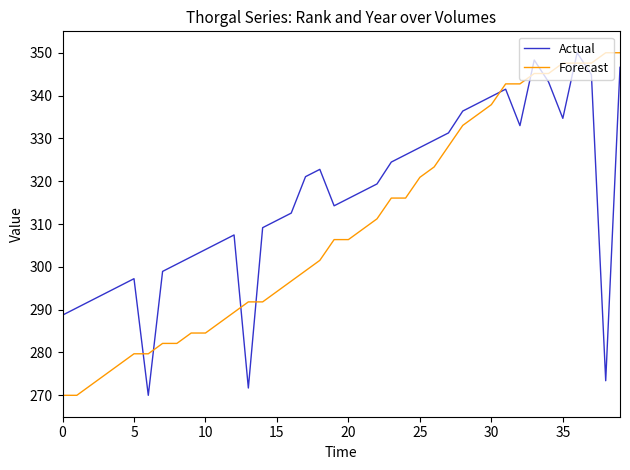

Reading right to left, transcribe all the data shown in this chart.

Actual: 346.6	273.4	344.9	350.0	334.7	343.2	348.3	333.0	341.5	339.8	338.1	336.4	331.3	329.6	327.9	326.2	324.5	319.4	317.7	316.0	314.3	322.8	321.1	312.6	310.9	309.1	271.7	307.4	305.7	304.0	302.3	300.6	298.9	270.0	297.2	295.5	293.8	292.1	290.4	288.7
Forecast: 350.0	350.0	347.6	347.6	347.6	345.2	345.2	342.7	342.7	337.9	335.5	333.0	328.2	323.3	320.9	316.1	316.1	311.2	308.8	306.4	306.4	301.5	299.1	296.7	294.2	291.8	291.8	289.4	287.0	284.5	284.5	282.1	282.1	279.7	279.7	277.3	274.8	272.4	270.0	270.0